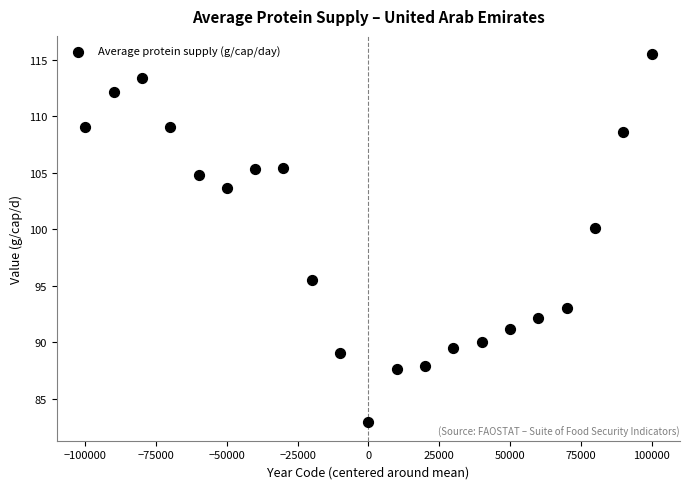

What Y value in the scatter plot is closest to 99?

100.1